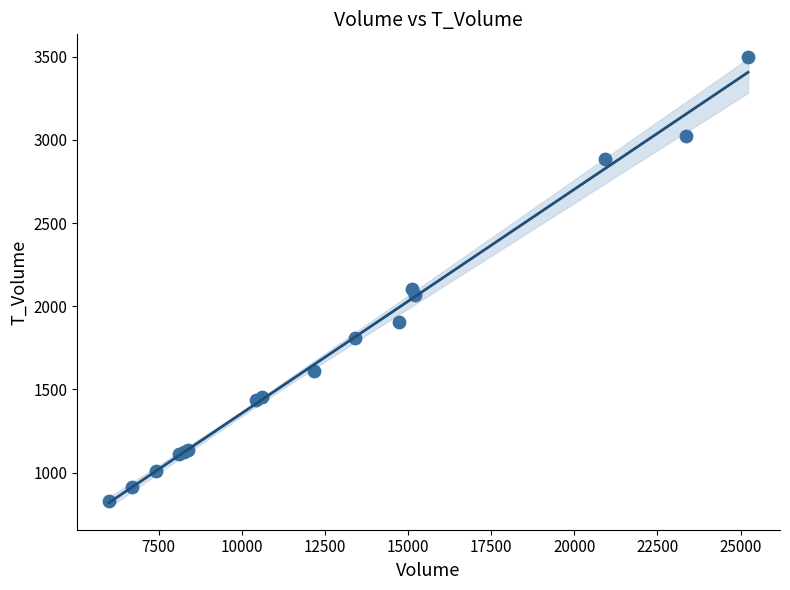

What Y value in the scatter plot is closest to 2163?

2103